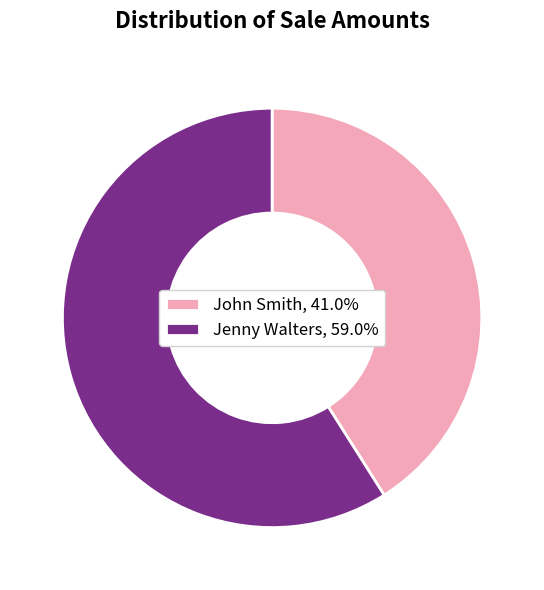

What is the smallest slice in the pie chart?

John Smith